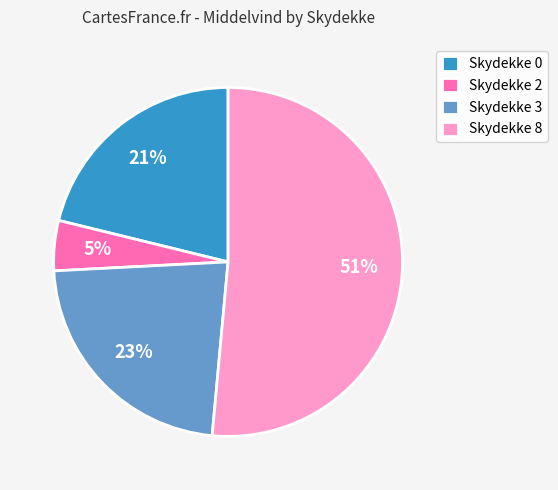

What is the ratio of the value at Skydekke 0 to the value at Skydekke 3?

0.9